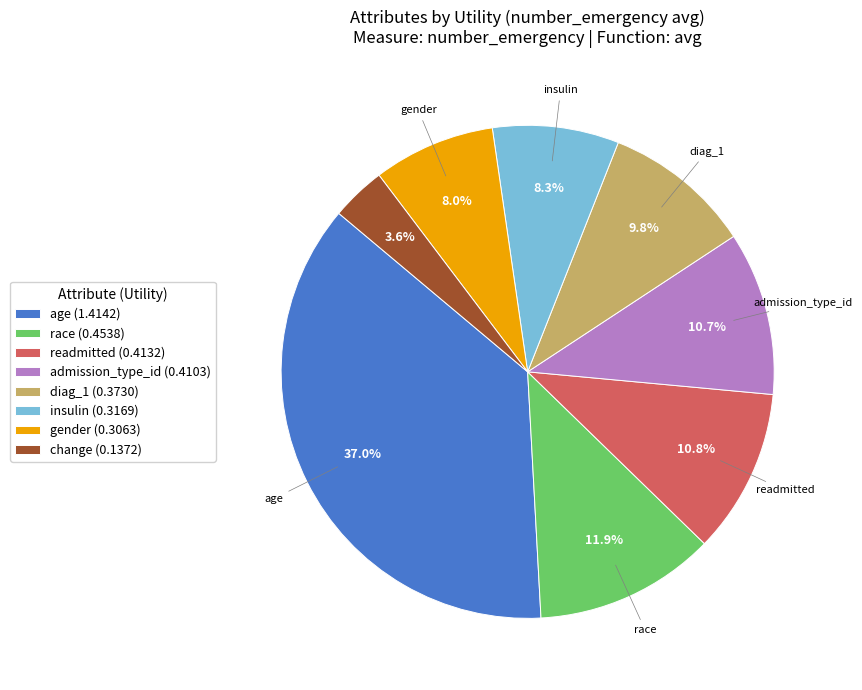

Is there any slice that represents more than half of the pie?

No